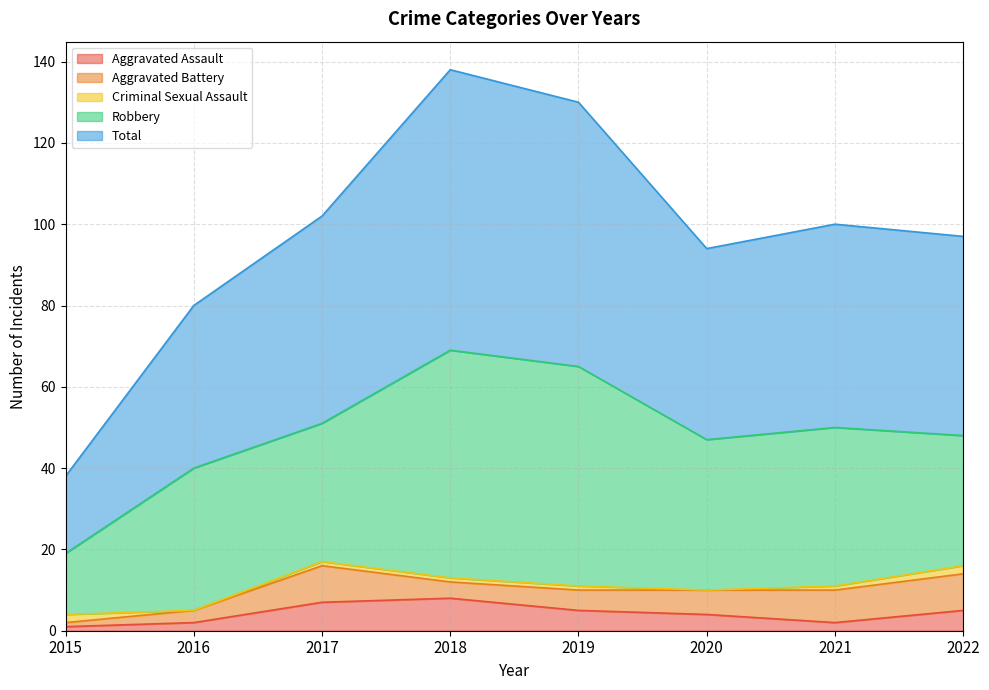

What is the value of the Aggravated Assault point at the 5th from the left?

5